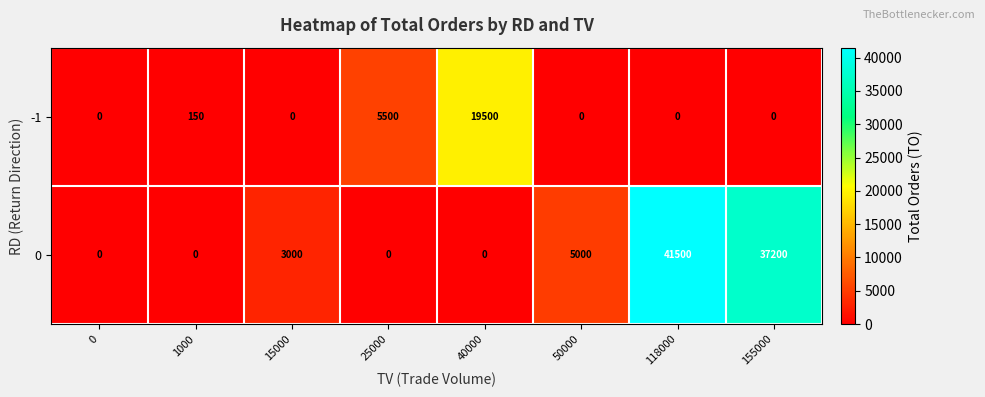

What value does the 0 series have at 15000?

3000